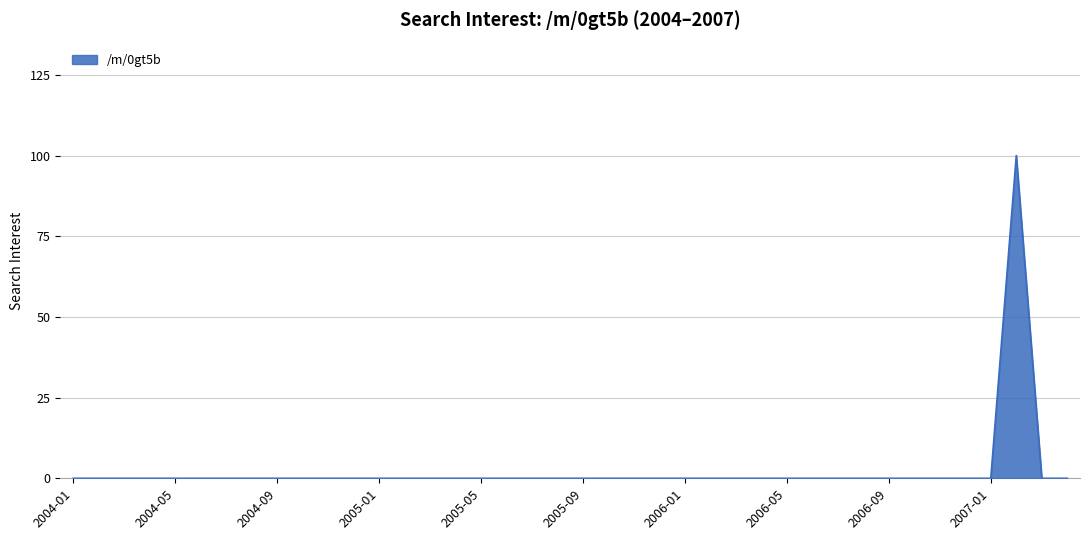

What is the greatest value displayed?

100